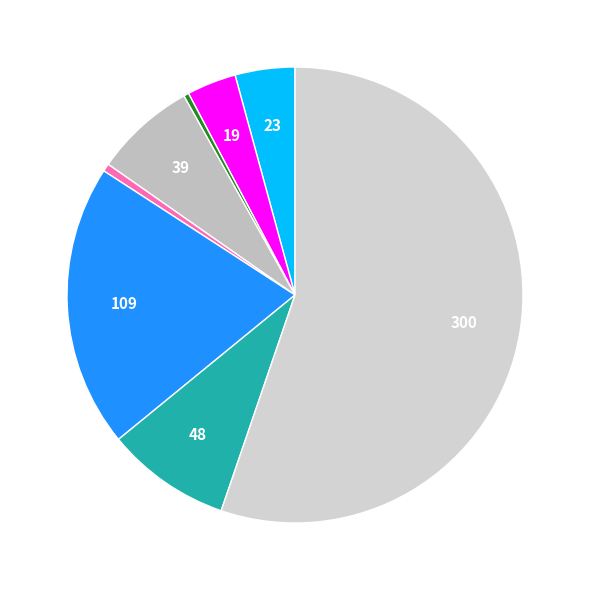

Which category has the smallest portion of the pie?

Arson